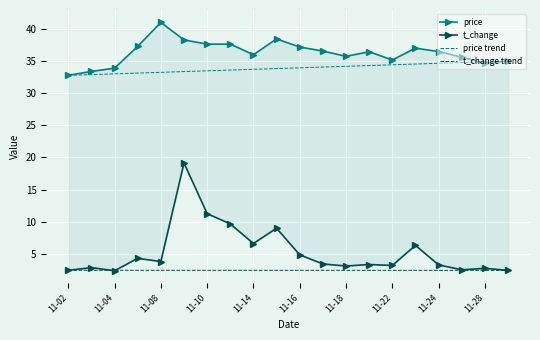

True or false: price and t_change intersect in this chart.

False